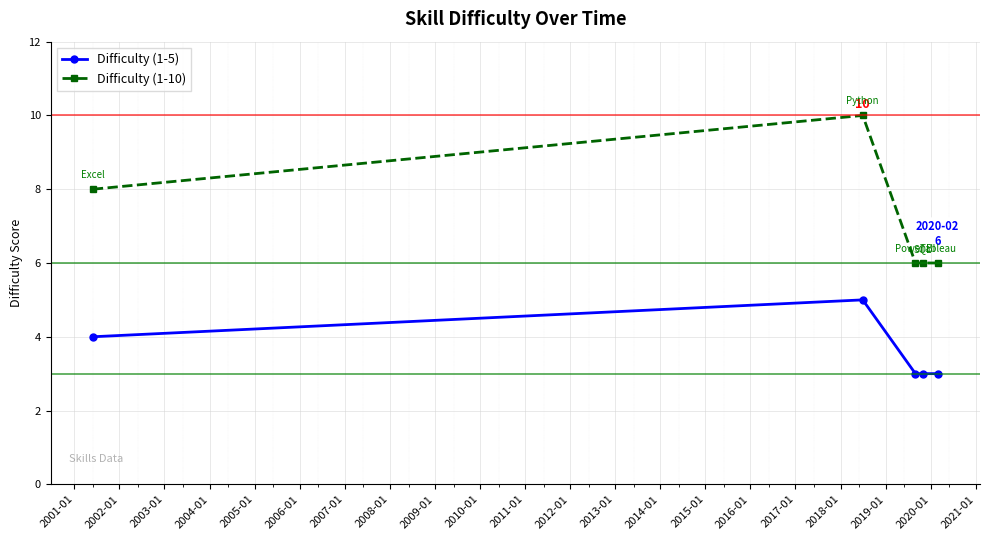

In Difficulty (1-5), how many points are higher than both neighbors (excluding endpoints)?

1